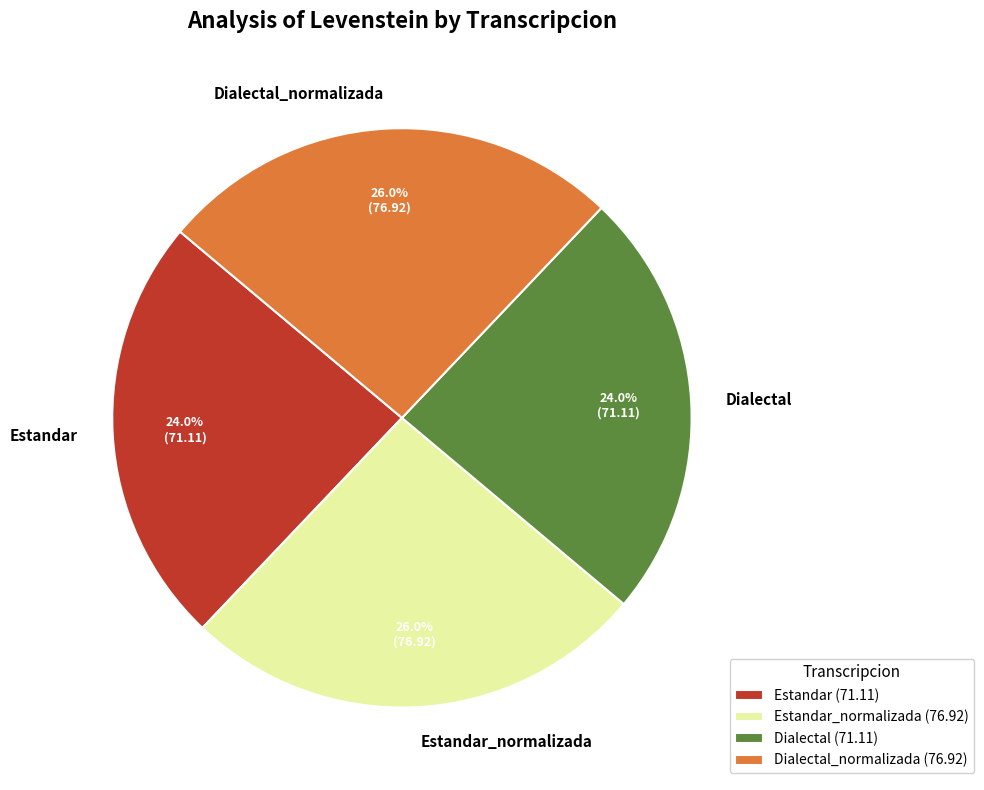

How many segments does this pie chart have?

4